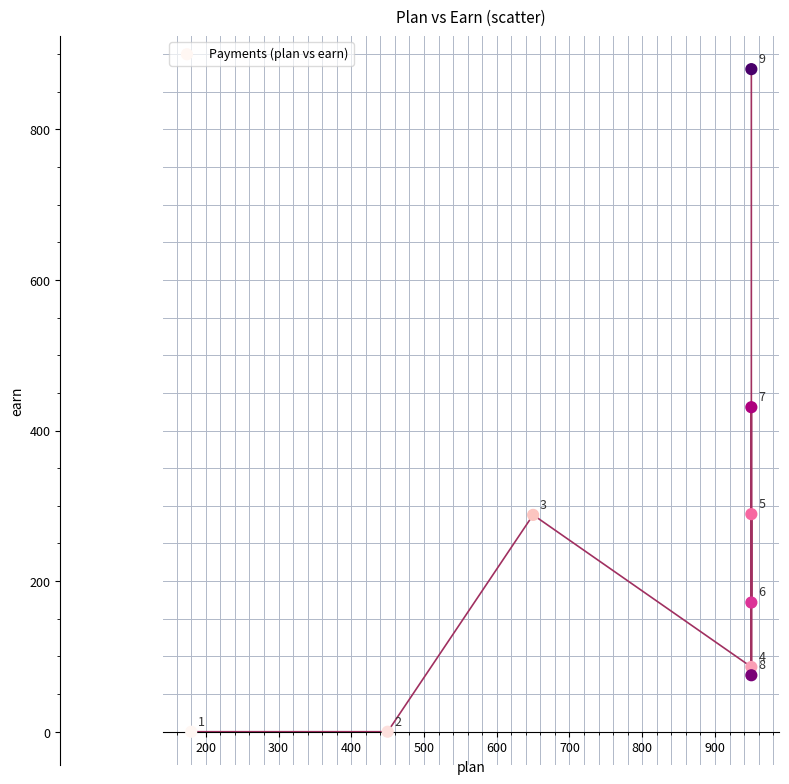

What Y value in the scatter plot is closest to 440?

431.0